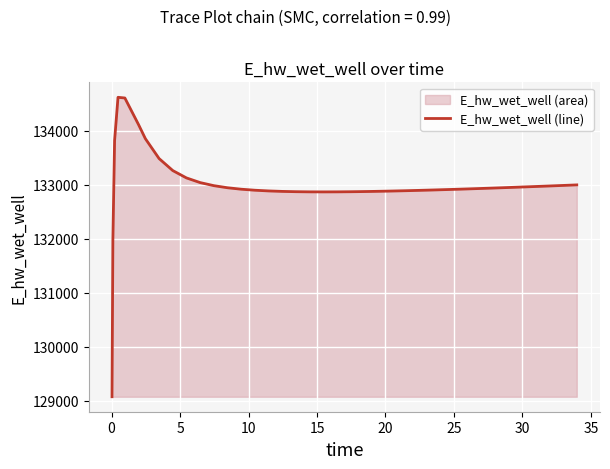

What is the minimum value shown in the chart?

129070.3